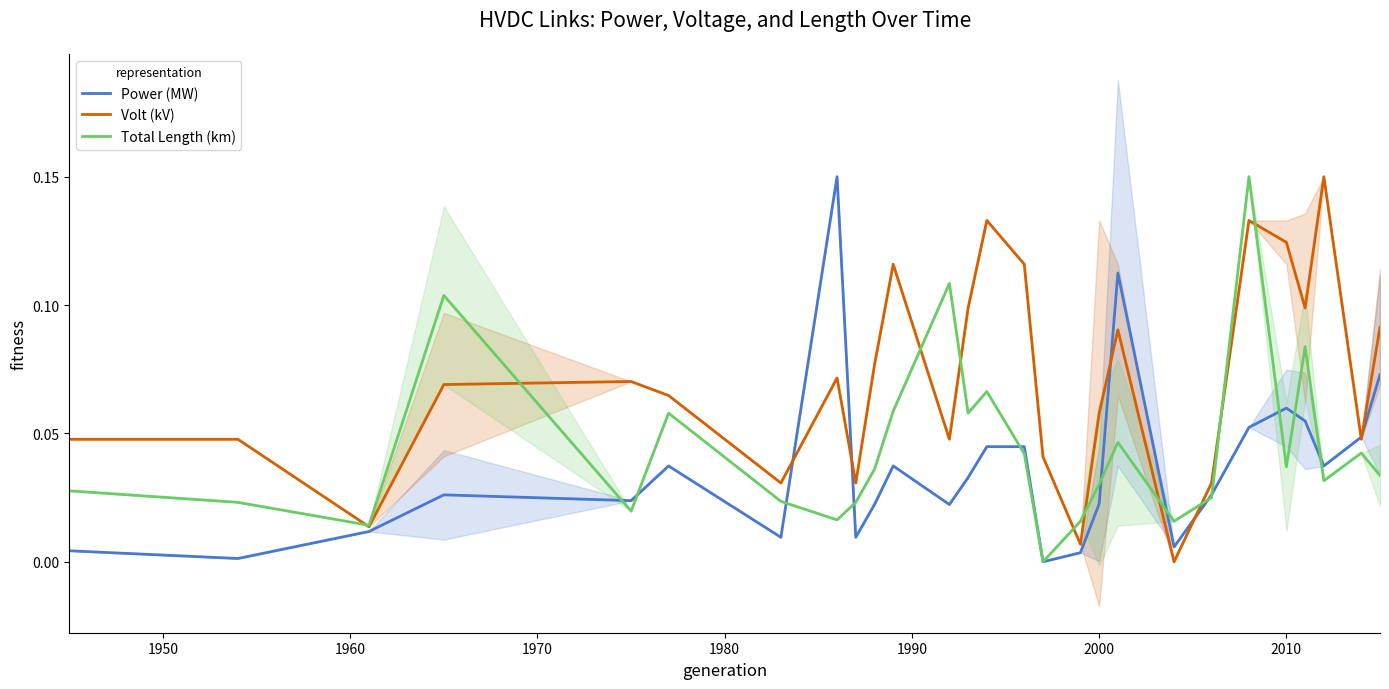

Which series has the widest spread of values?

Power (MW)